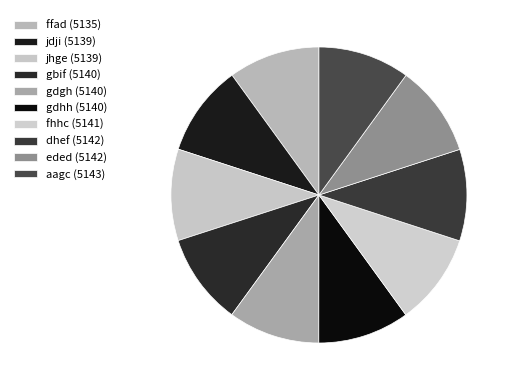

Count the number of slices in the pie.

10